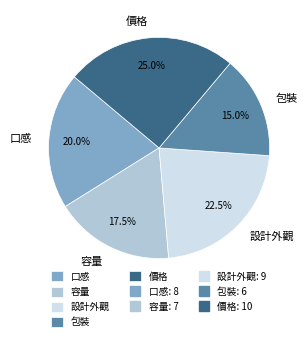

Approximately how many times larger is the value at 價格 compared to 容量?

1.4